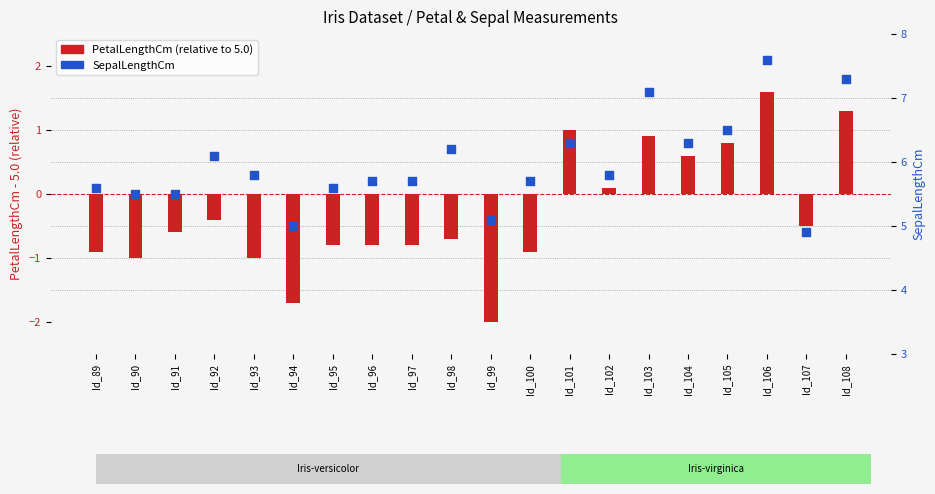

What is the total value across all series at Id_100?

4.8